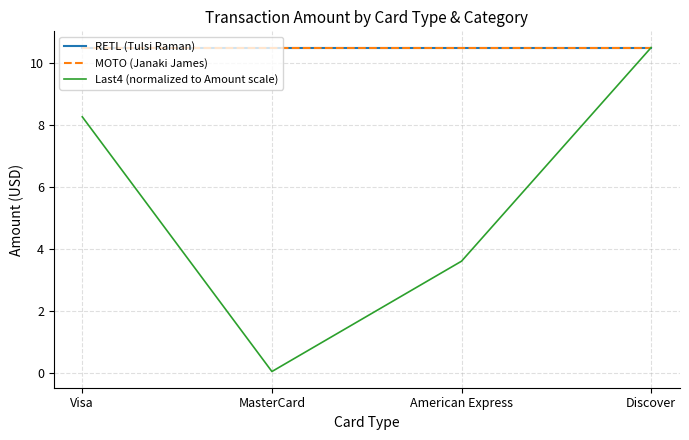

Is it true that MOTO (Janaki James) equals 10.5 at American Express?

True